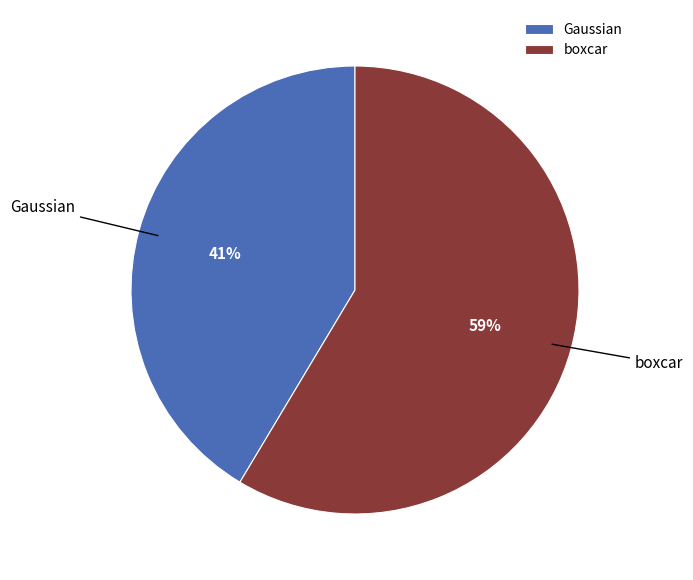

Combined, do boxcar and Gaussian account for over 50%?

Yes